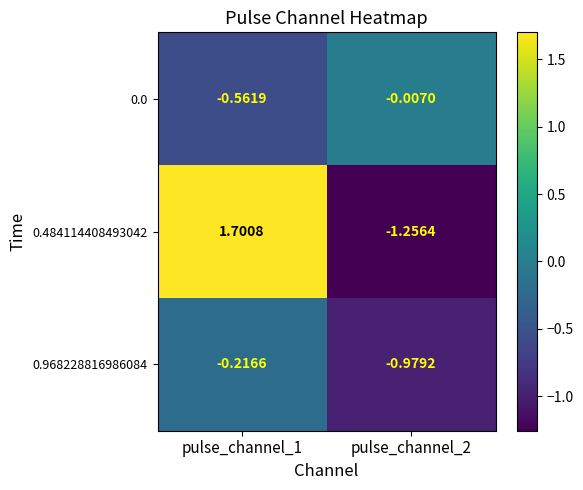

Which series has the largest total across all categories?

0.484114408493042